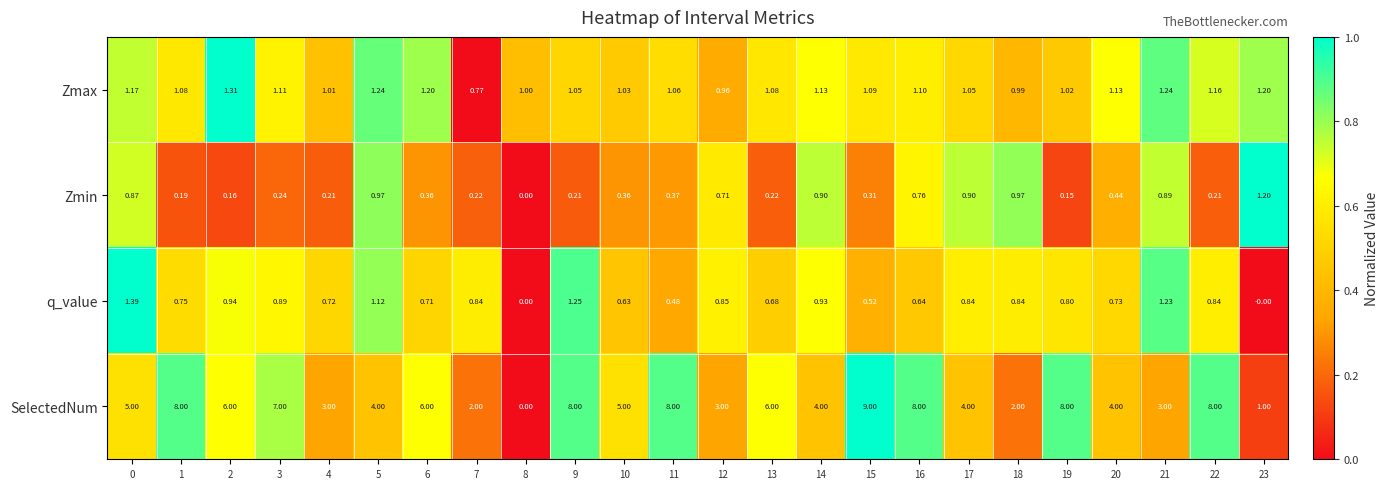

Is the value of Zmin at 21 greater than the value of Zmax at 15?

No